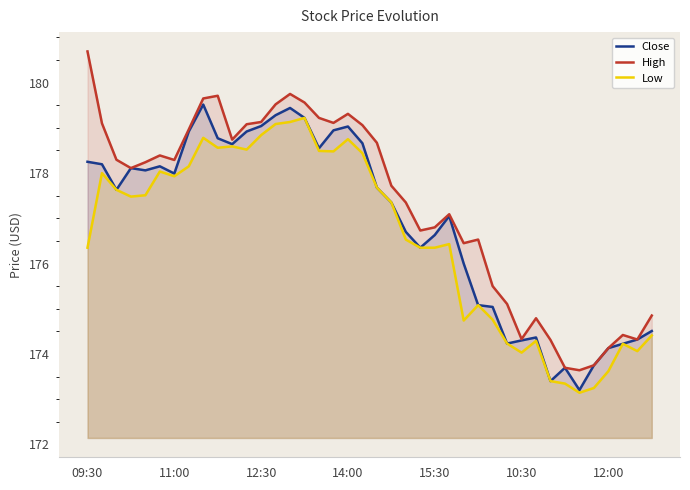

List the series in order of their peak value, highest first.

High, Close, Low